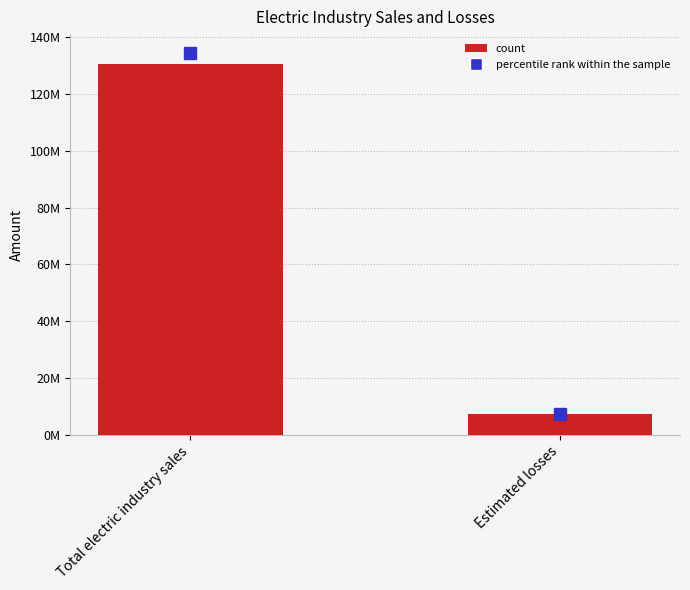

Between Estimated losses and Total electric industry sales, which is larger?

Total electric industry sales